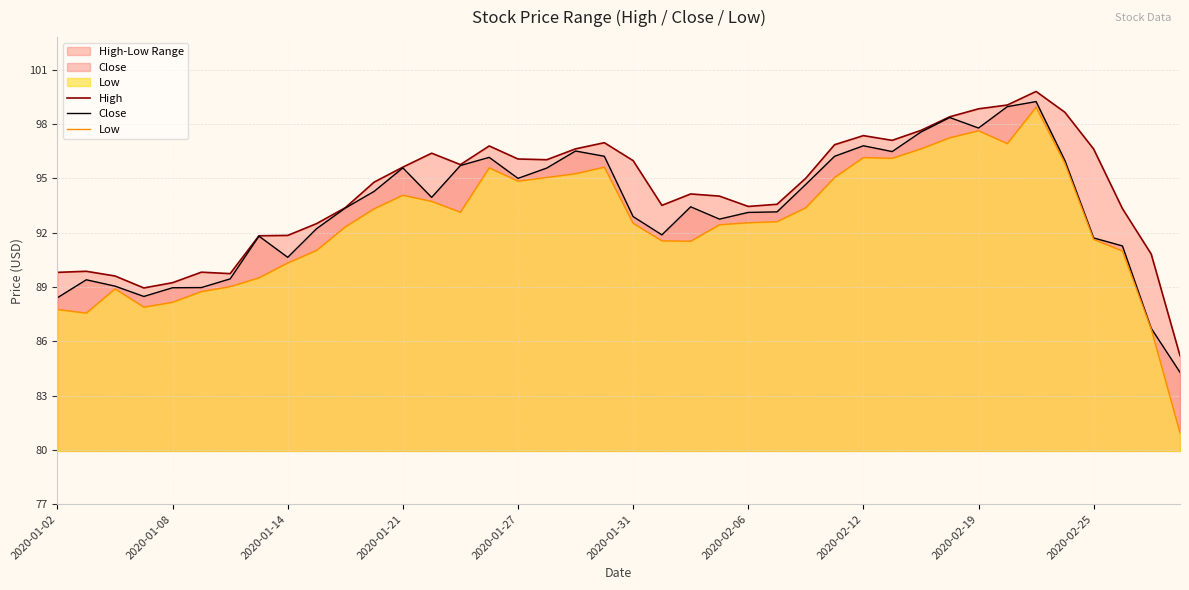

Rank the series at 11 from lowest to highest value.

Low, Close, High